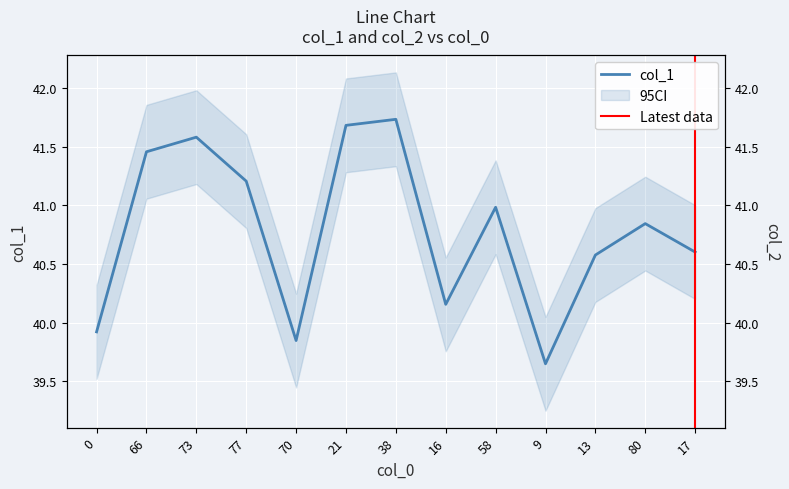

Is the value of col_1 at 73 greater than the value of col_2 at 16?

Yes